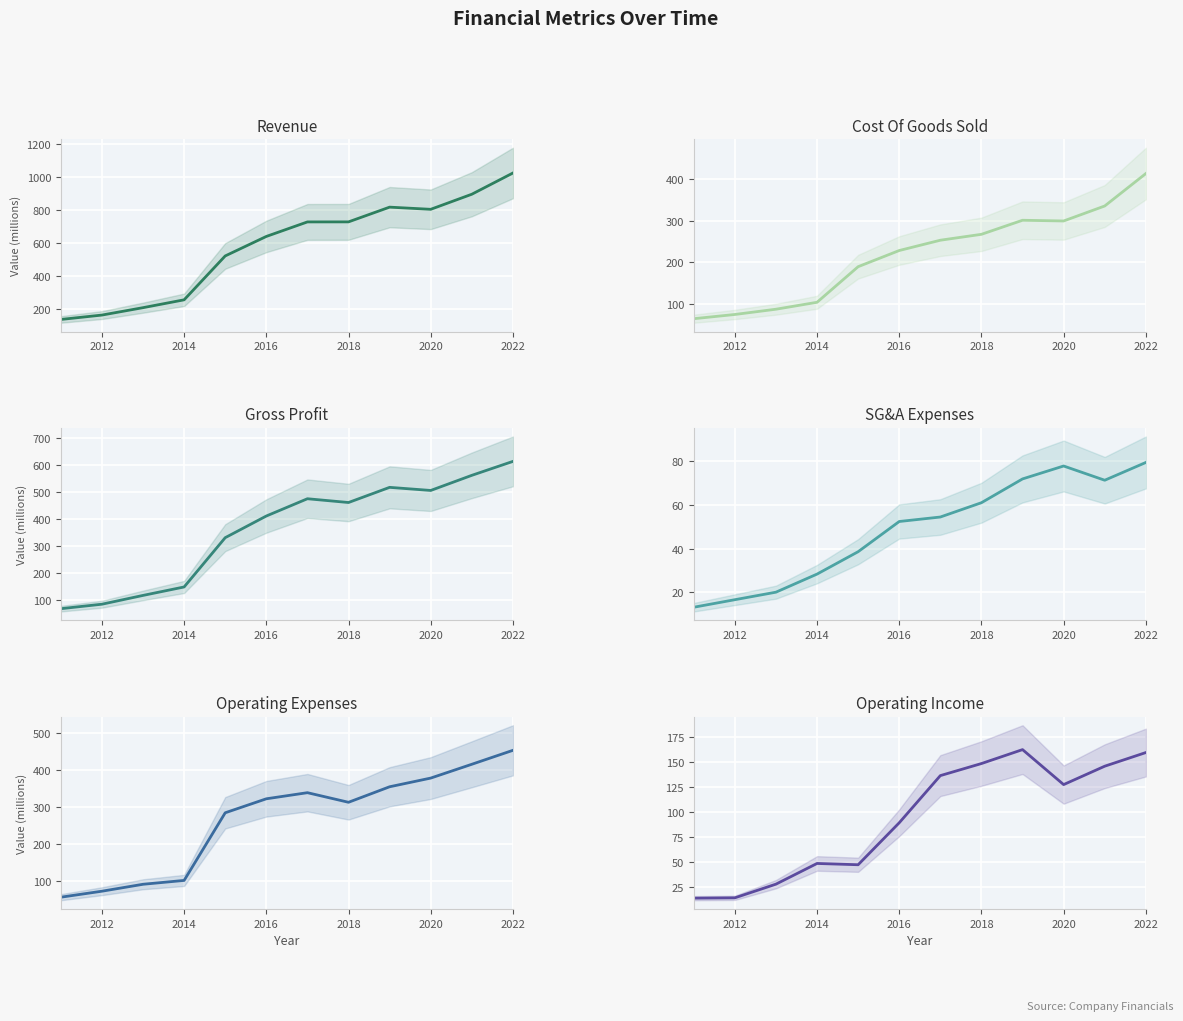

What is the difference between the second highest and minimum values in the Gross Profit series?

492.0